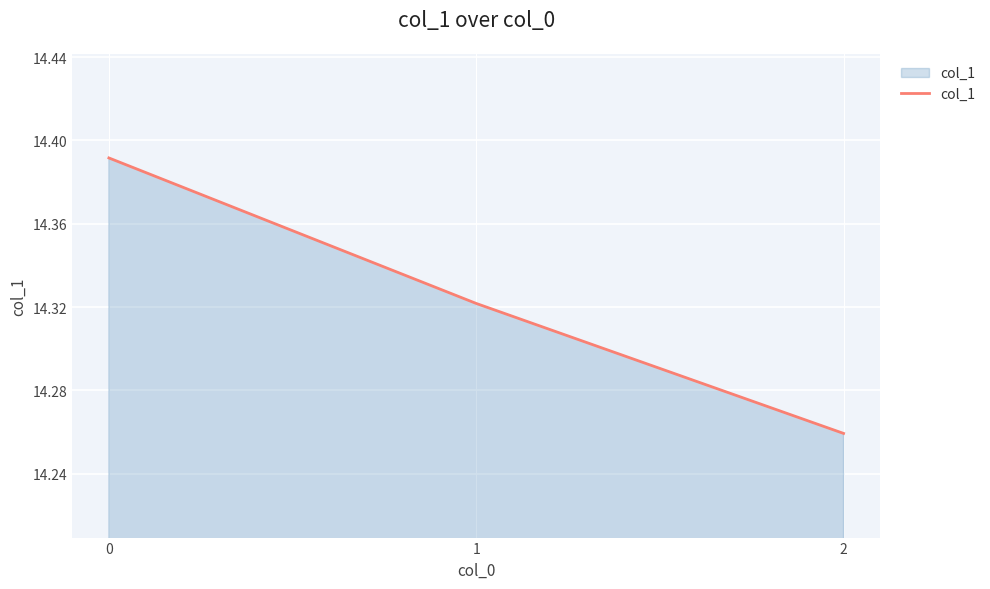

The value at 2 is 23.1. True or false?

False